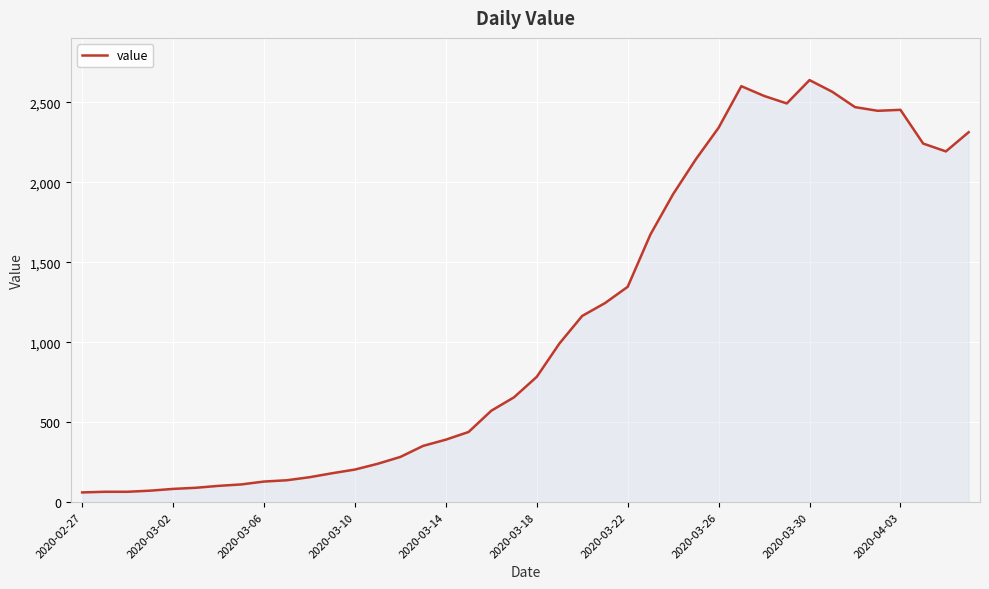

Count the number of categories in the chart.

40